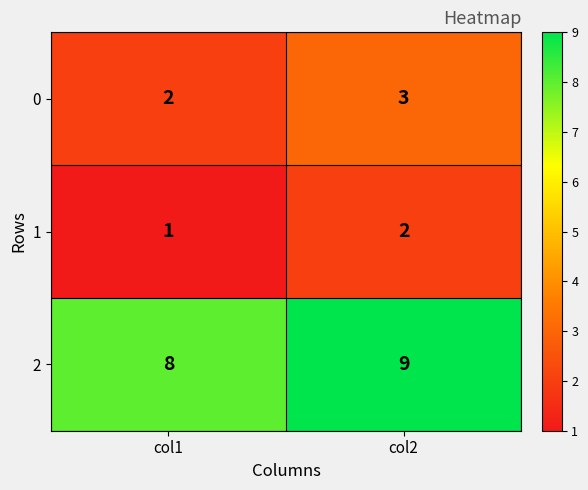

Rank the series at col2 from lowest to highest value.

1, 0, 2